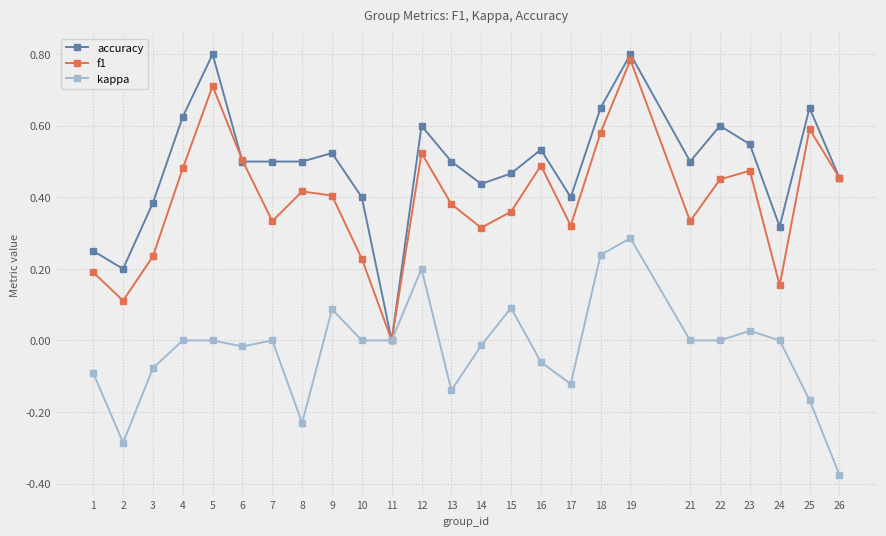

Which series has the widest spread of values?

accuracy